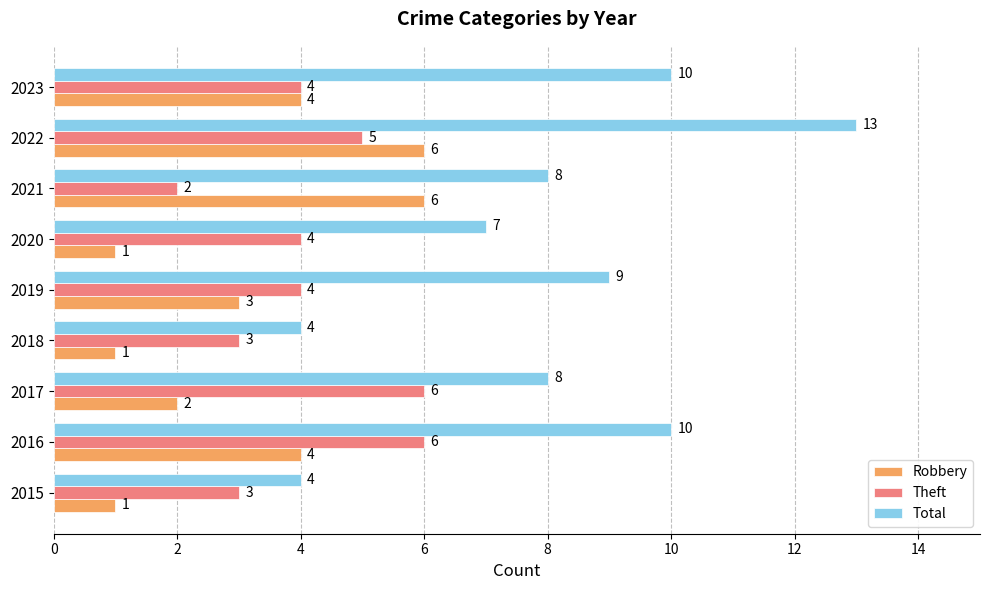

The Theft series shows 6 at 2016. True or false?

True